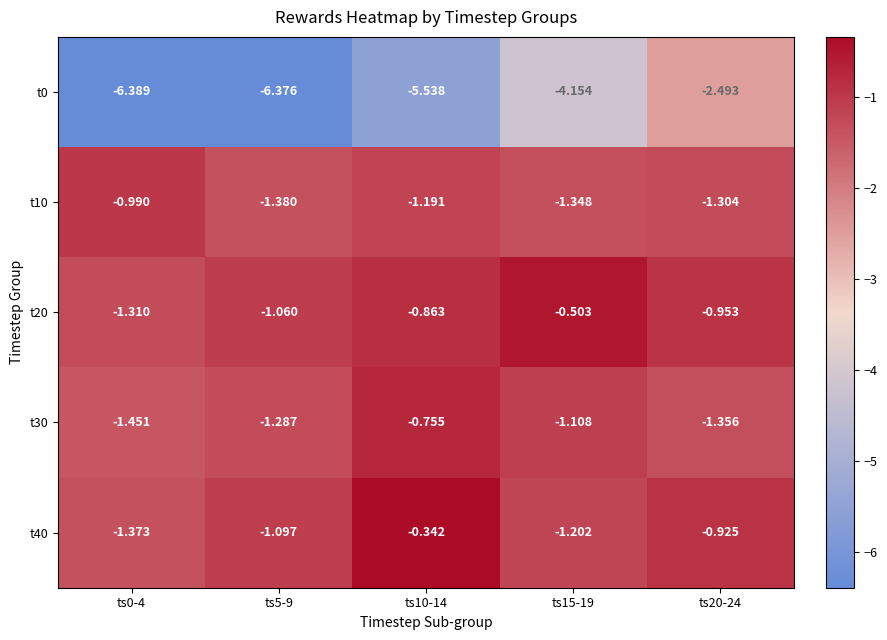

Is the value of t30 at ts5-9 greater than the value of t40 at ts20-24?

No